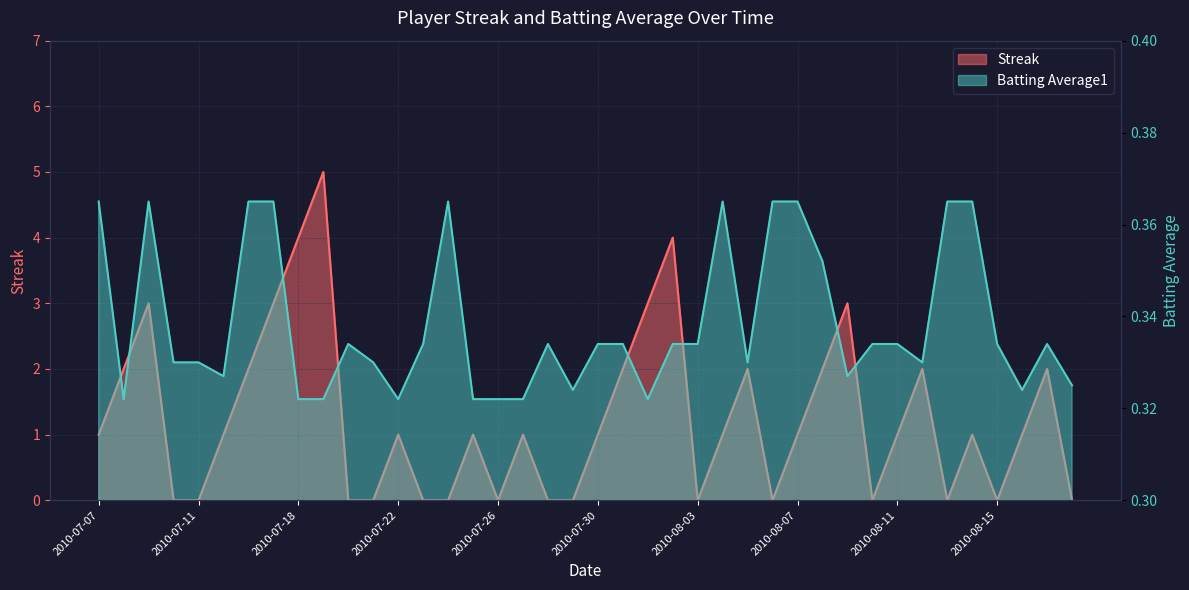

Is the value of Batting Average1 at 2010-08-15 greater than the value of Streak at 2010-08-15?

Yes